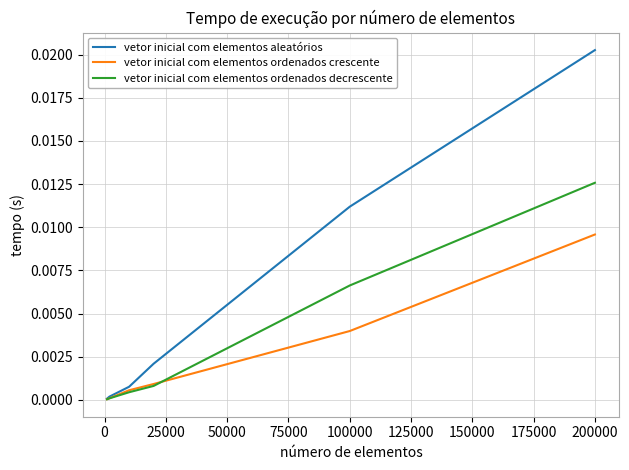

Rank the series by their average value, from highest to lowest.

vetor inicial com elementos aleatórios, vetor inicial com elementos ordenados decrescente, vetor inicial com elementos ordenados crescente